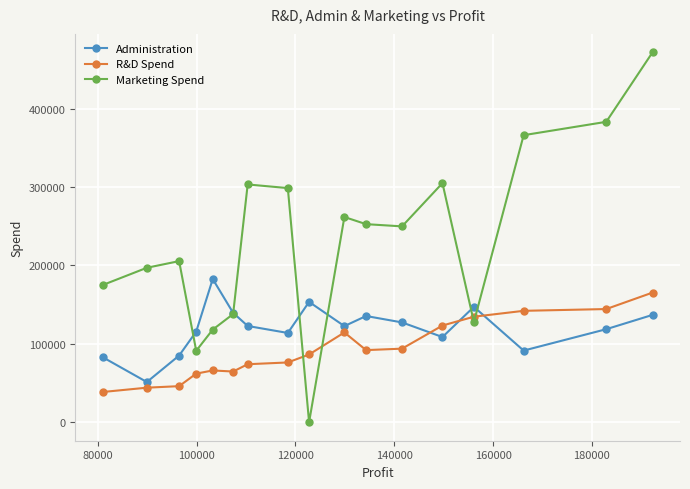

How many lines are shown in the chart?

3